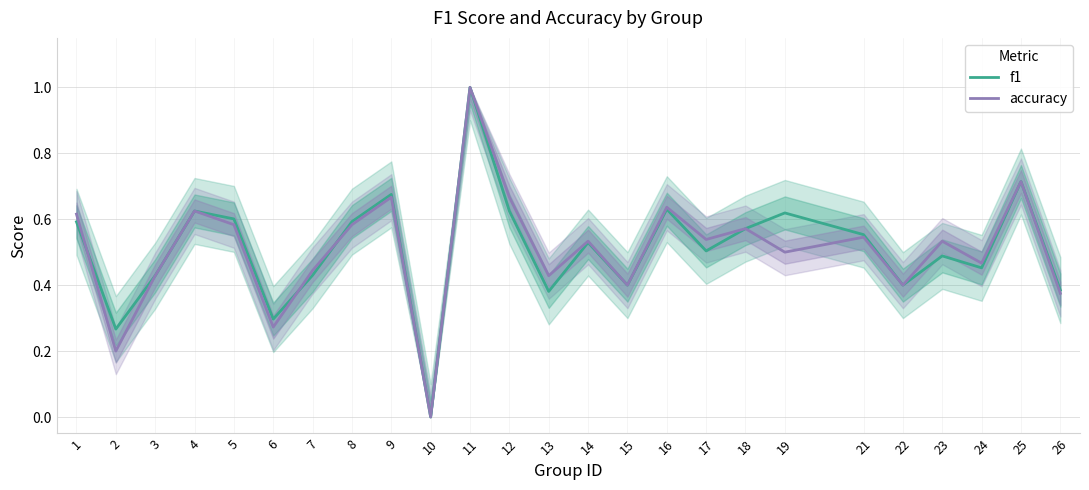

True or false: accuracy and f1 cross at least once.

True